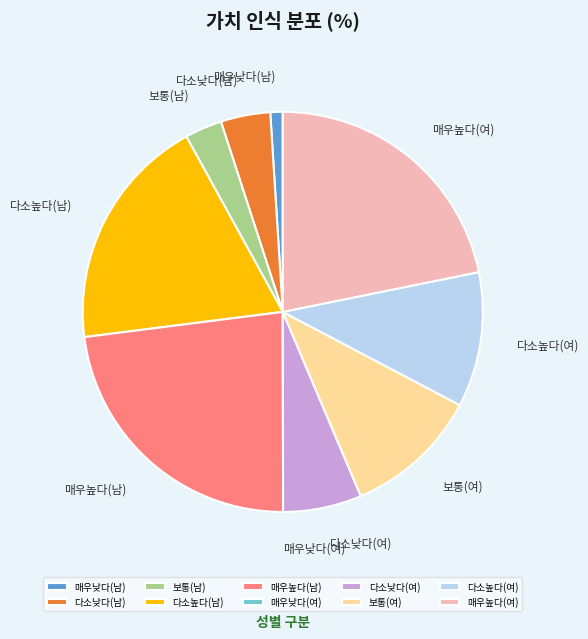

Is 다소낮다(남) the majority of the pie?

No